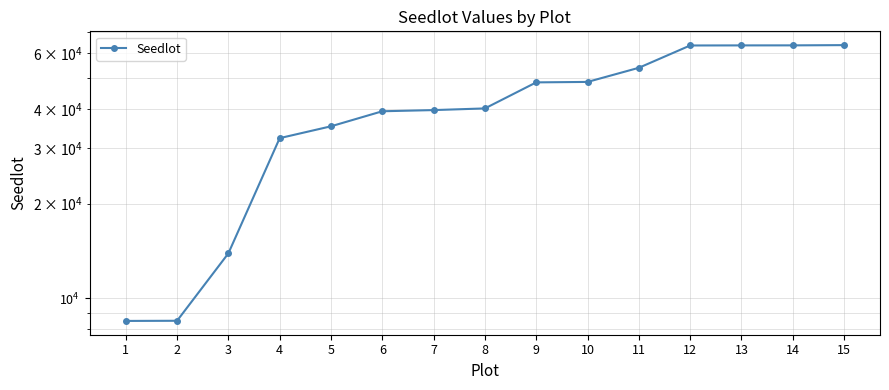

Where does the data first go above 40106?

9